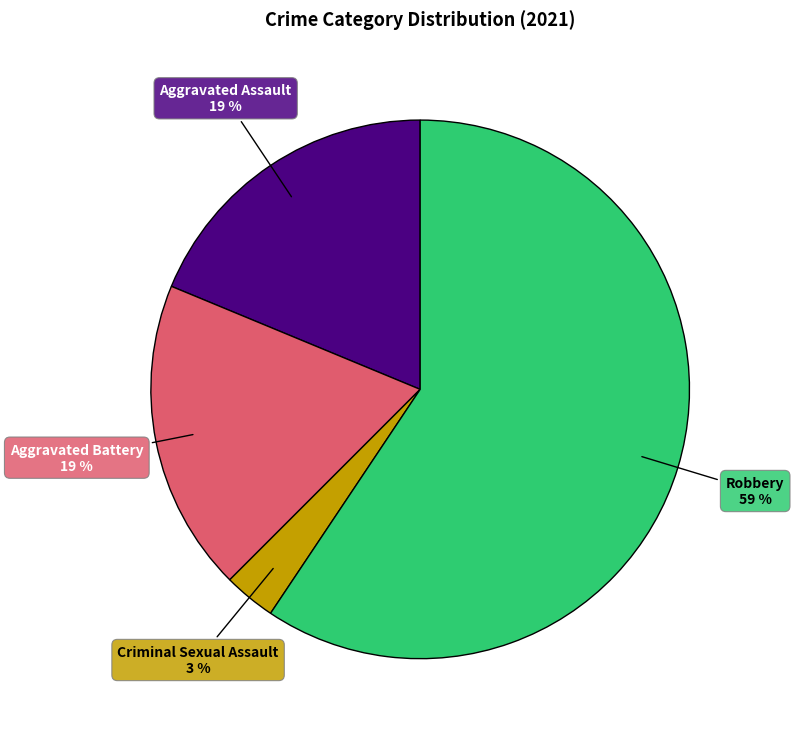

Which has a higher value, Aggravated Assault or Robbery?

Robbery